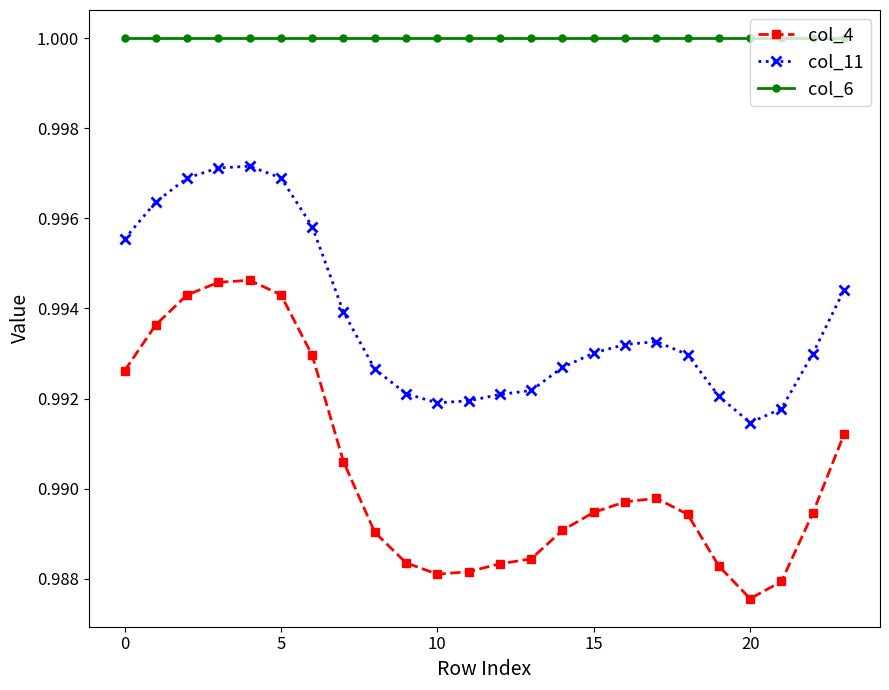

What is the sum of all col_11 values?

23.9